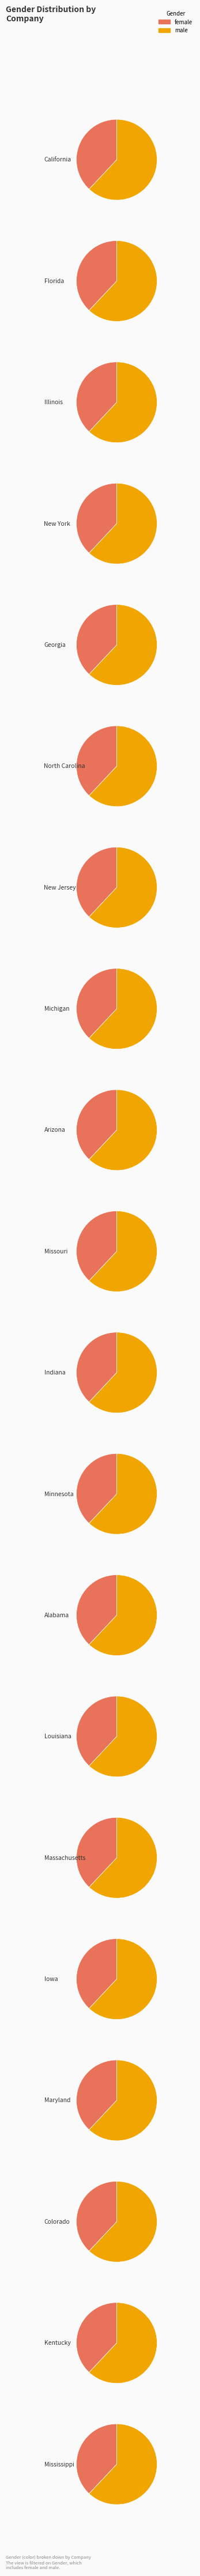

Is Arizona the majority of the pie?

No